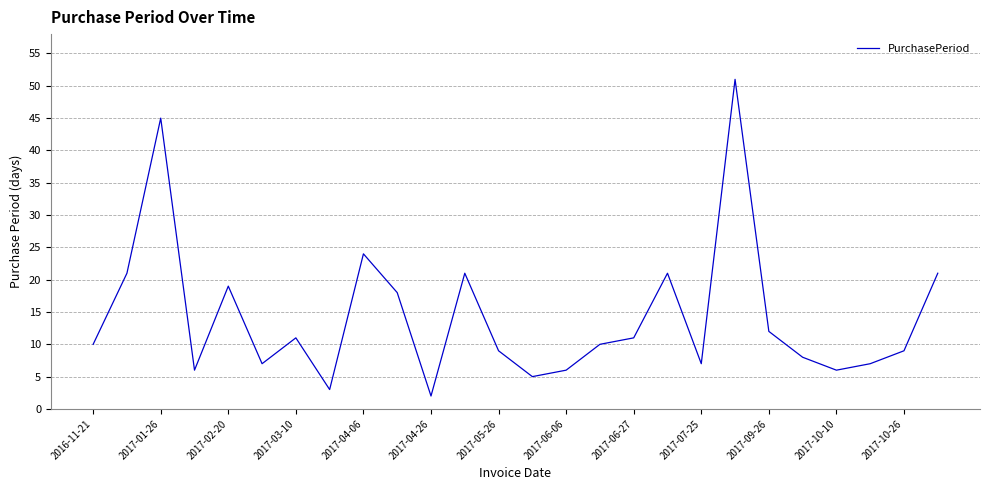

How many interior local peaks (higher than both neighbors) does the data have?

7